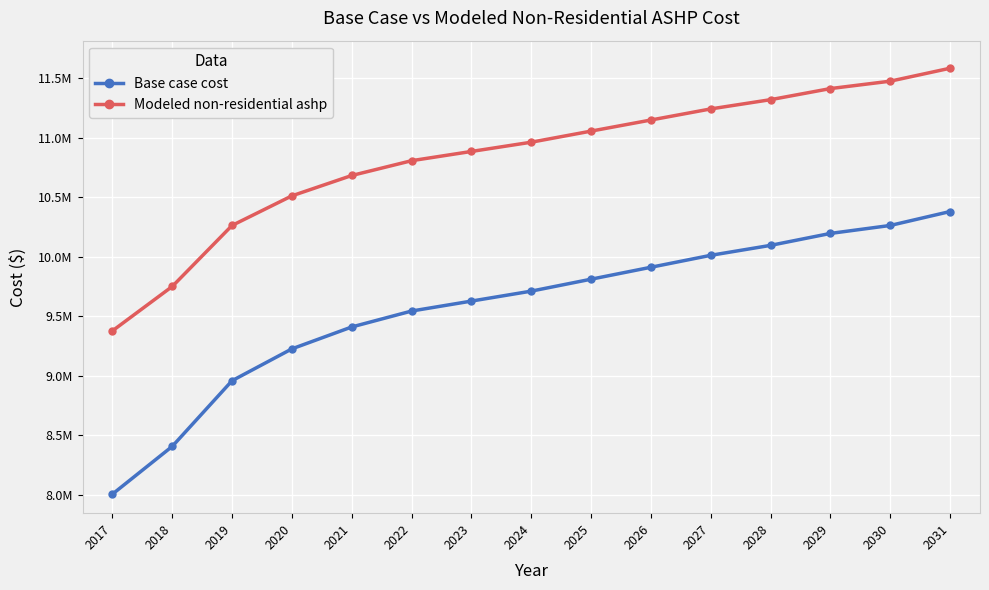

What are all the series names shown in the legend?

Base case cost, Modeled non-residential ashp